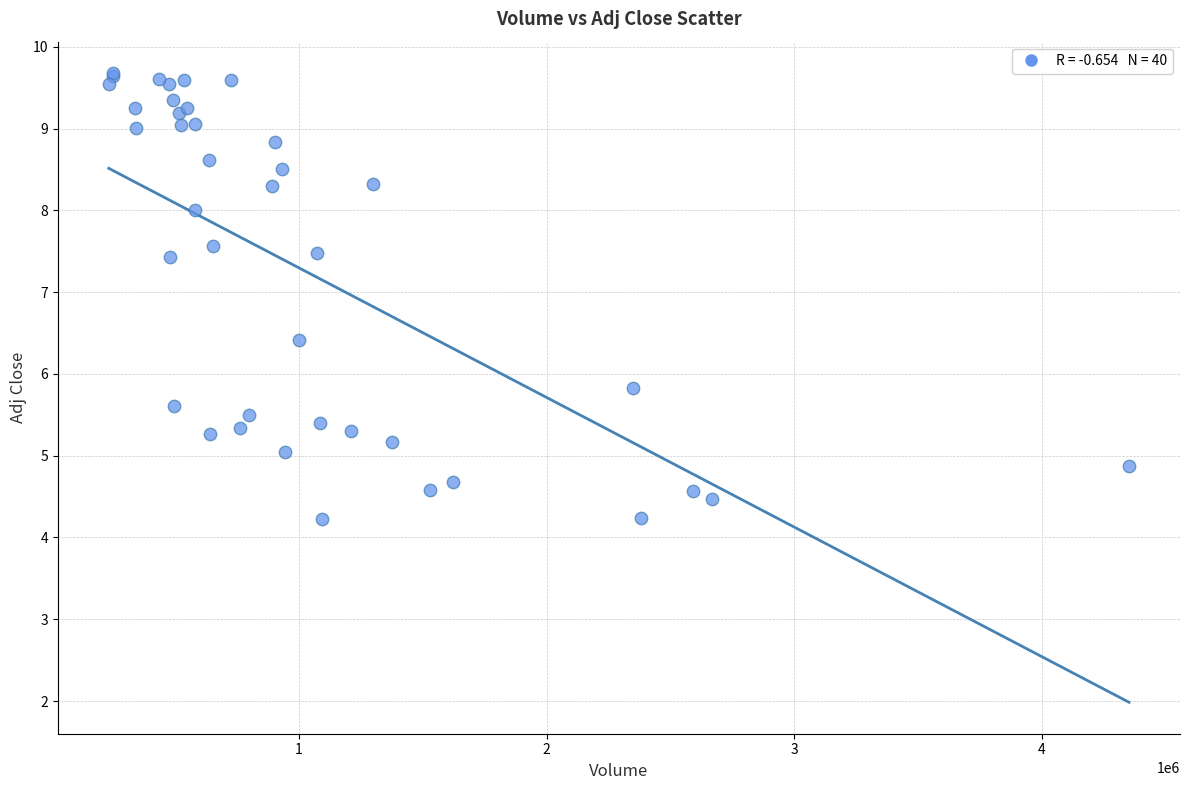

What Y value in the scatter plot is closest to 6?

5.8